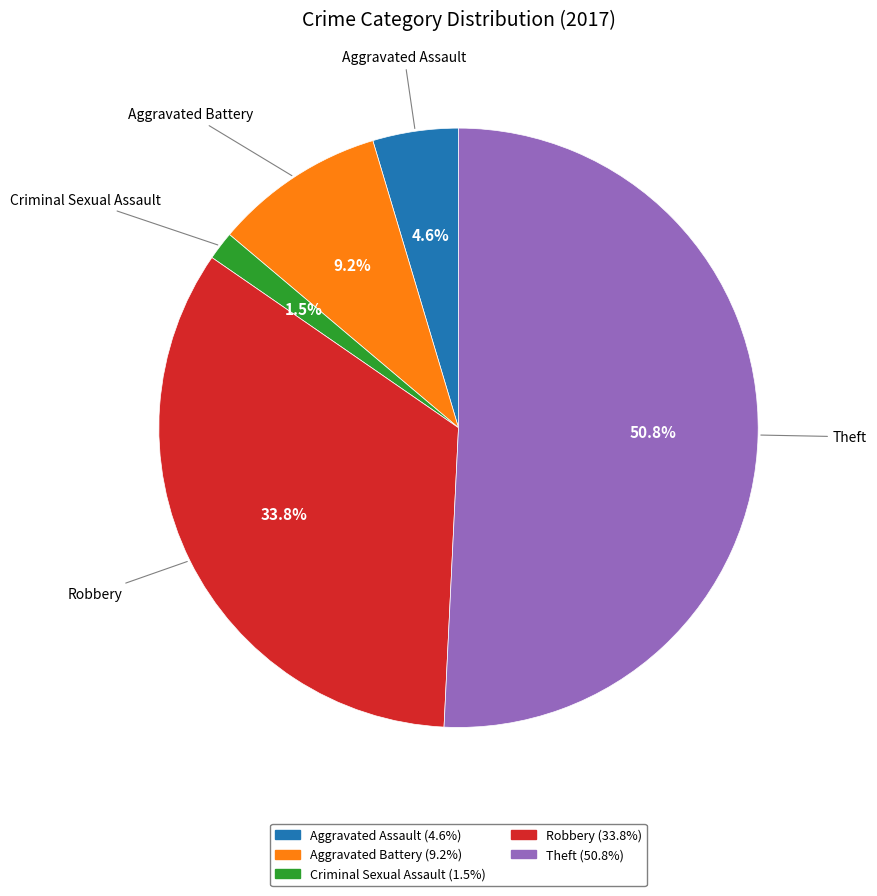

Rank the categories by value from highest to lowest.

Theft, Robbery, Aggravated Battery, Aggravated Assault, Criminal Sexual Assault